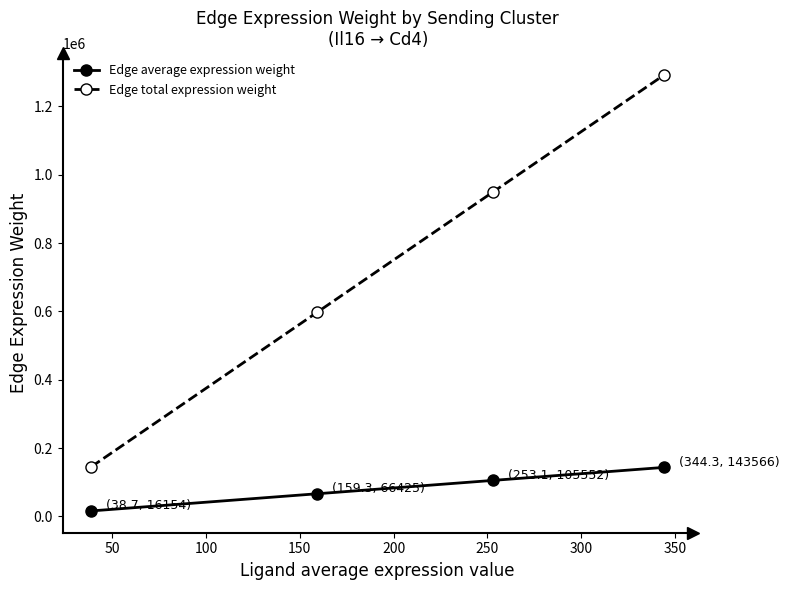

What is the difference between the second highest and second lowest values in the Edge total expression weight series?

352139.5